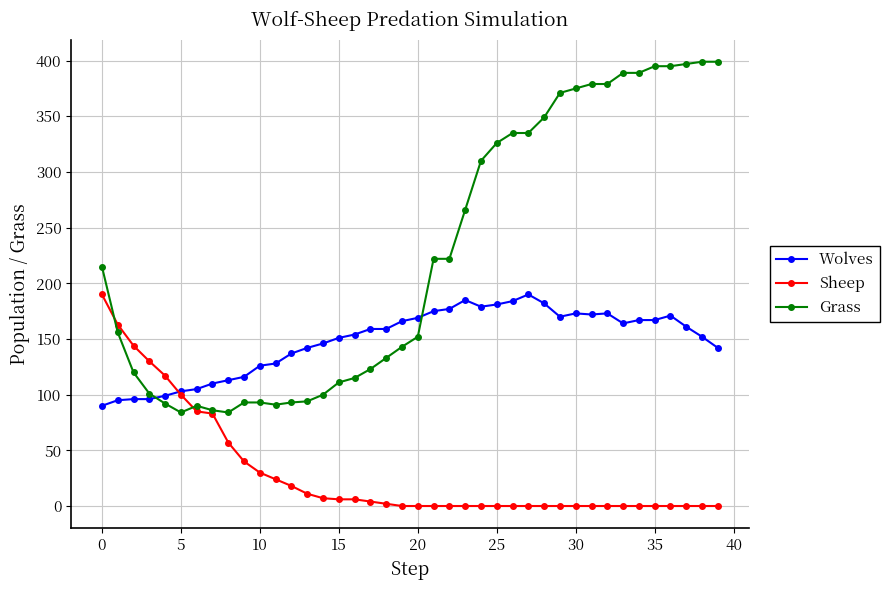

True or false: Wolves has more than 2 interior local peaks.

True